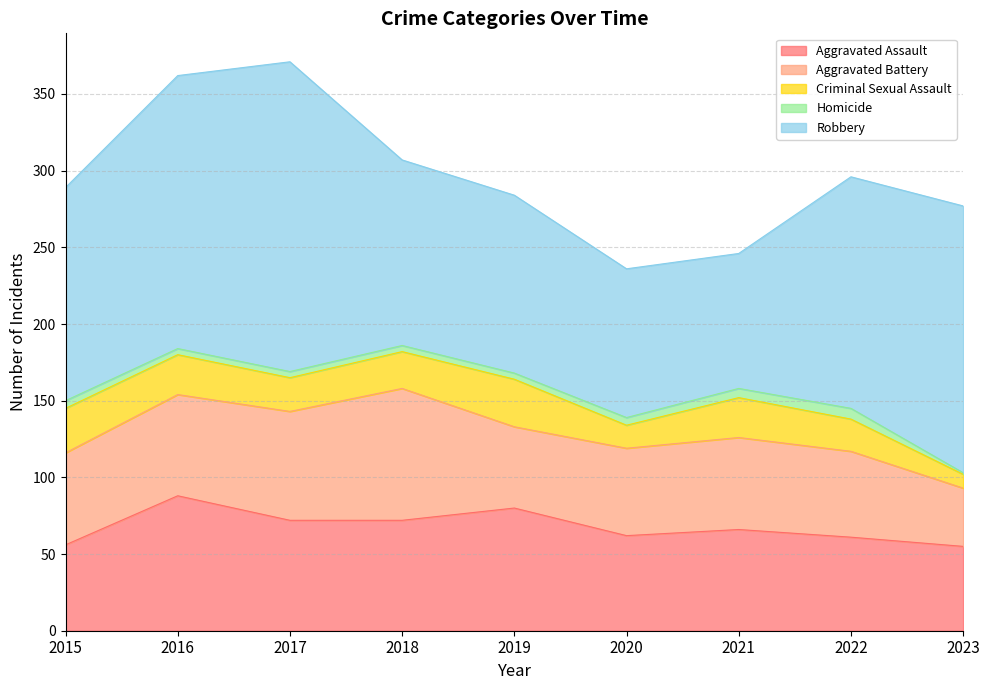

What is the sum of the Criminal Sexual Assault values at 2021 and 2020?

41